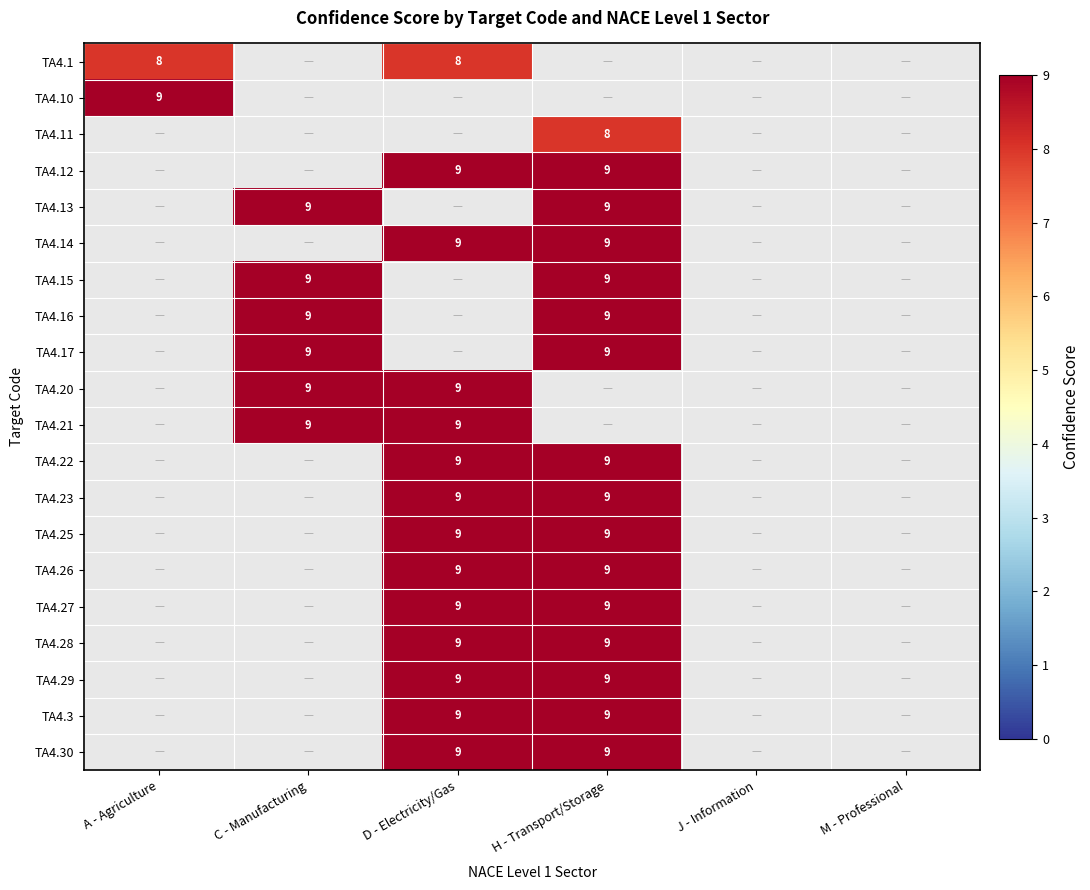

The TA4.22 series shows 9 at H - Transport/Storage. True or false?

True